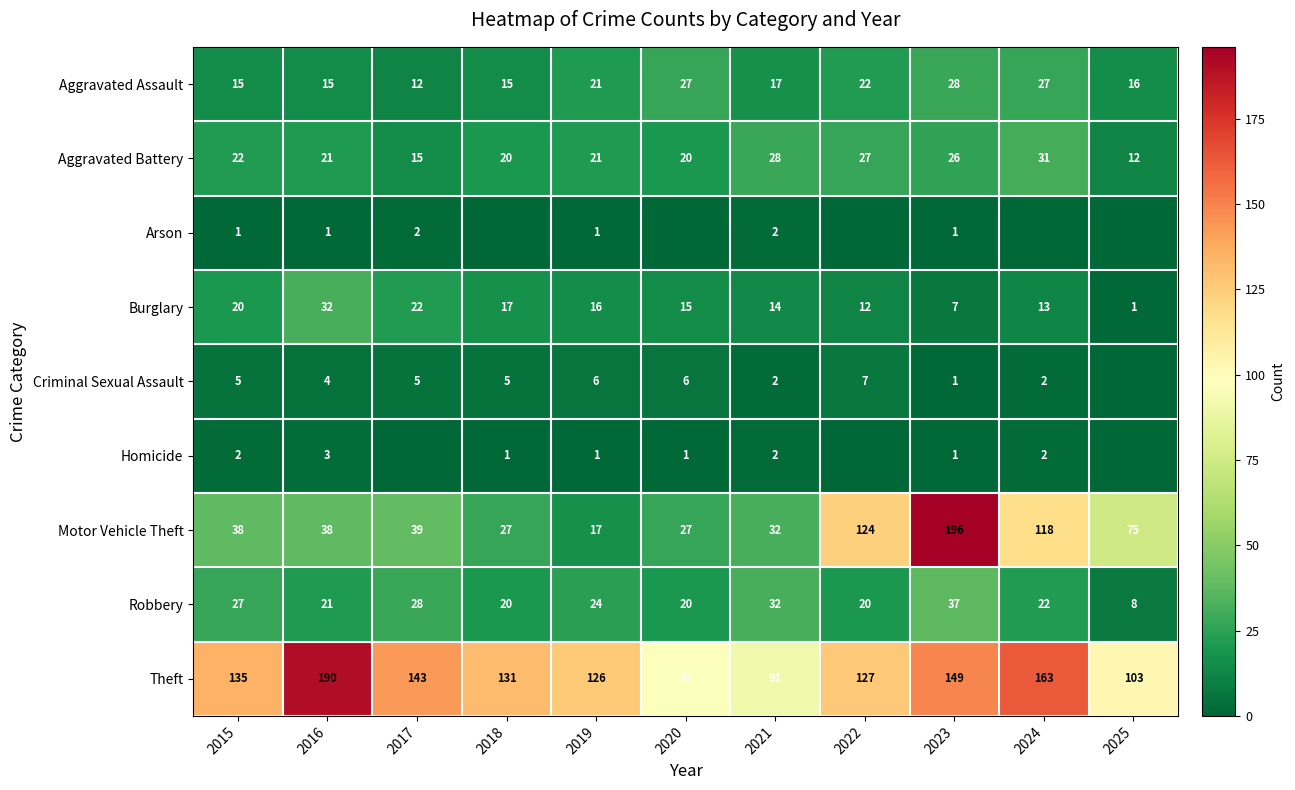

What is the difference between the maximum and second lowest values in the Theft series?

93